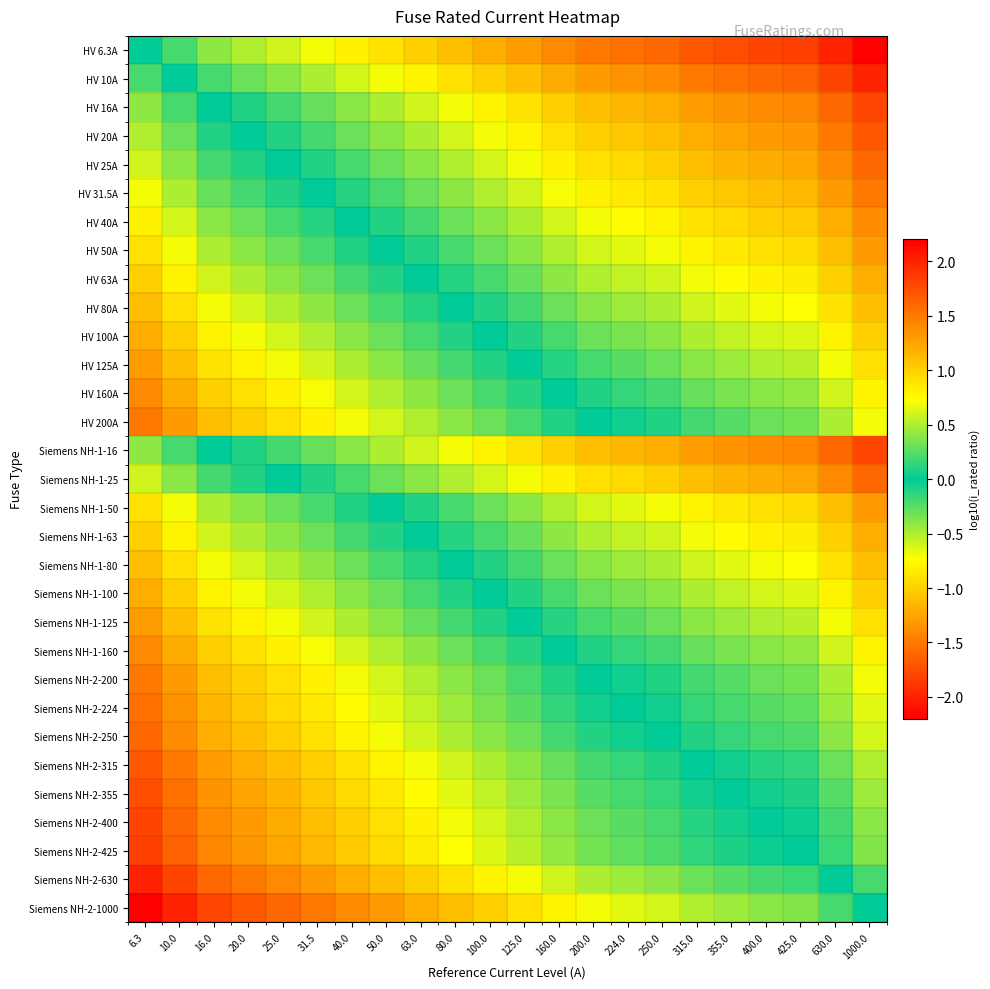

Which series has the largest total across all categories?

Siemens NH-2-1000